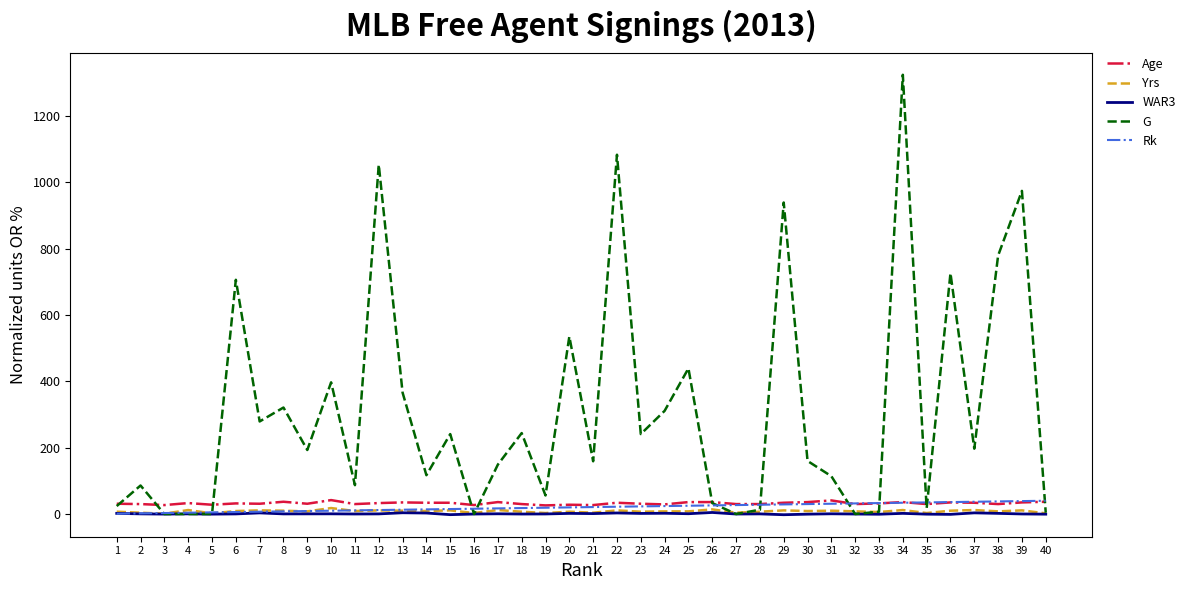

Which series has the largest range (max minus min)?

G